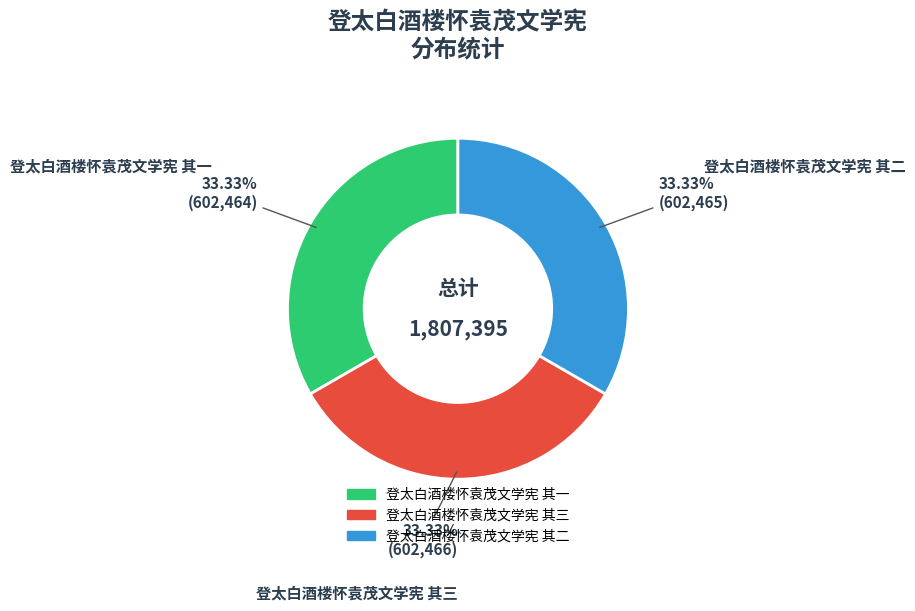

Does any single category account for the majority?

No